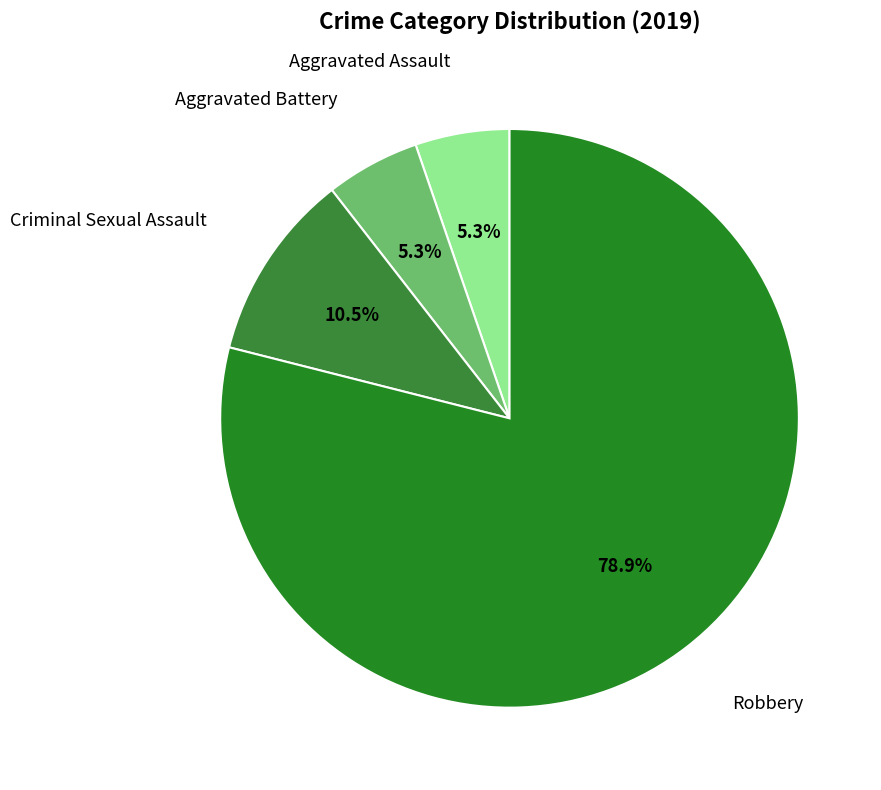

Count the number of slices in the pie.

4